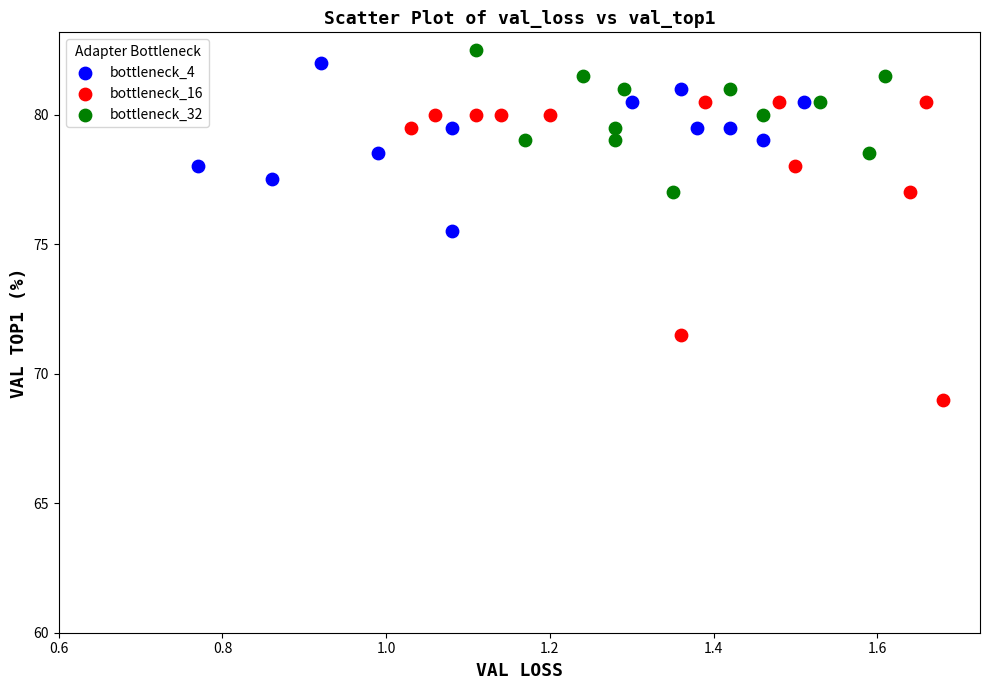

What are all the series names shown in the legend?

bottleneck_4, bottleneck_16, bottleneck_32